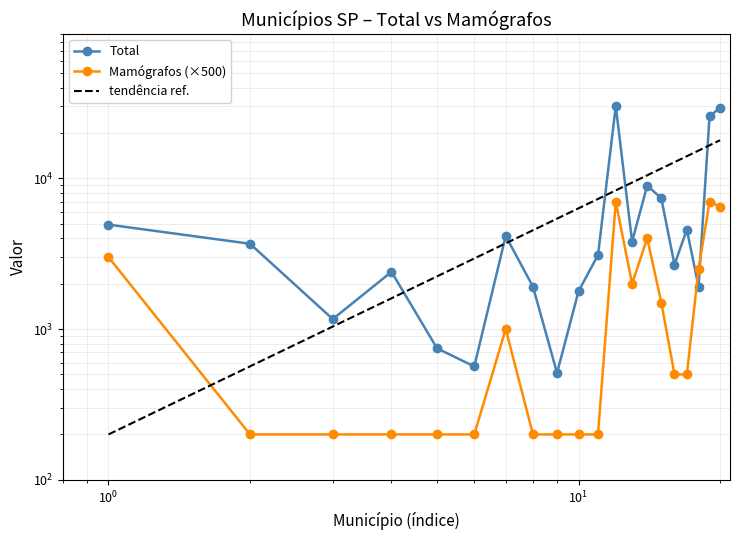

How many lines are shown in the chart?

3